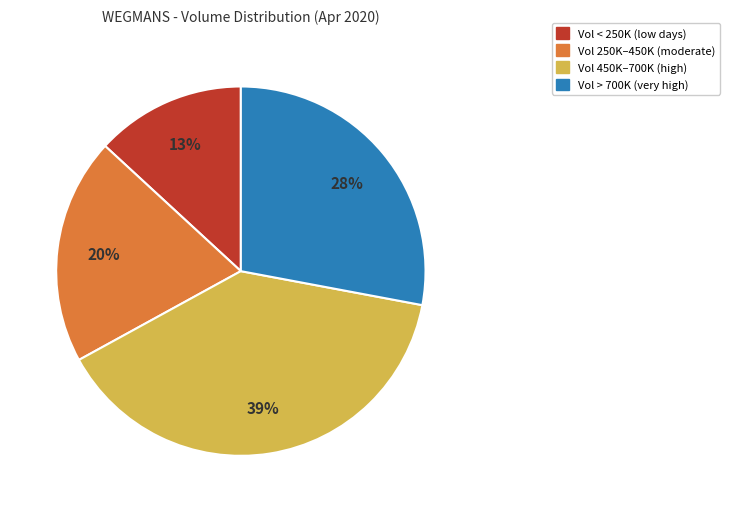

Is there a majority slice in this chart?

No